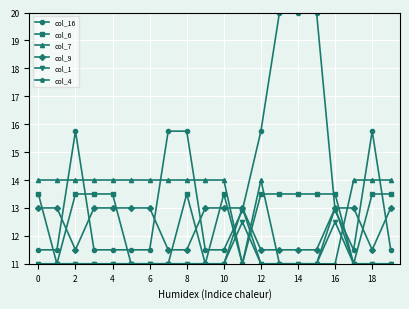

Which series has the widest spread of values?

col_16